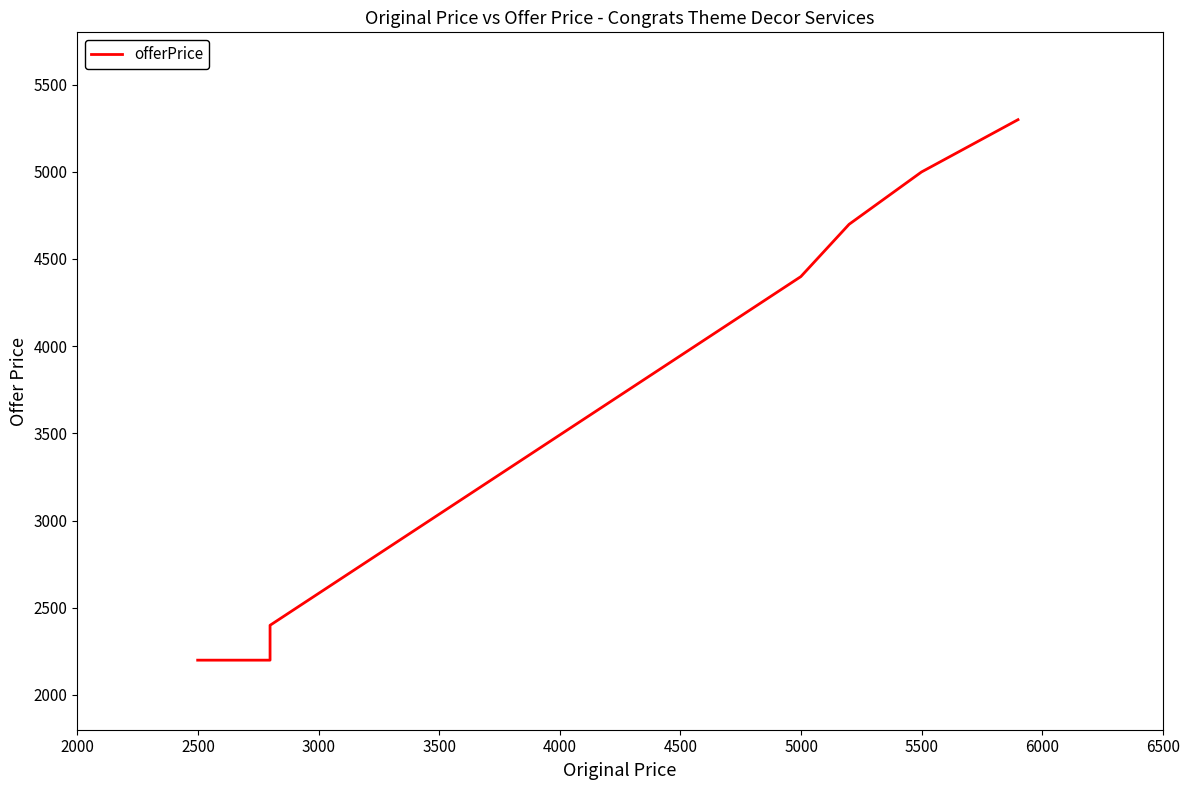

Count the number of categories in the chart.

8